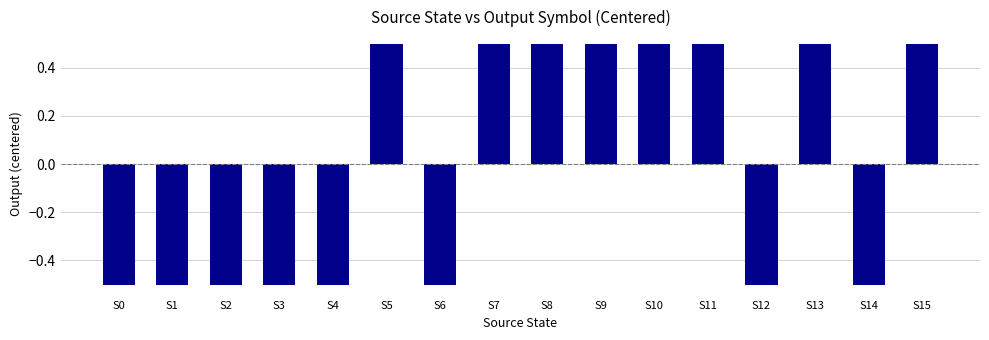

What is the greatest value displayed?

0.5